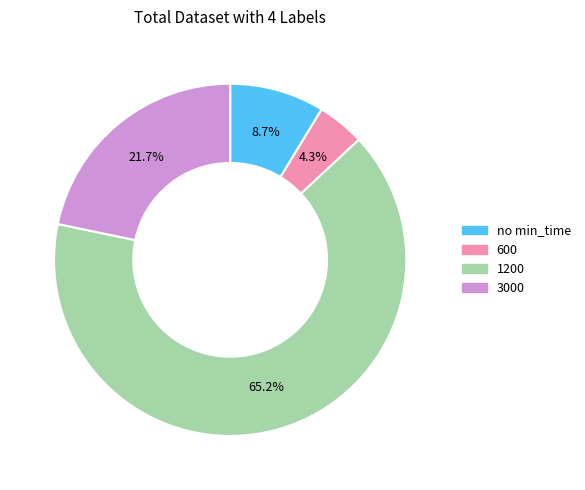

To the nearest percent, what percentage of the pie is 1200?

65%